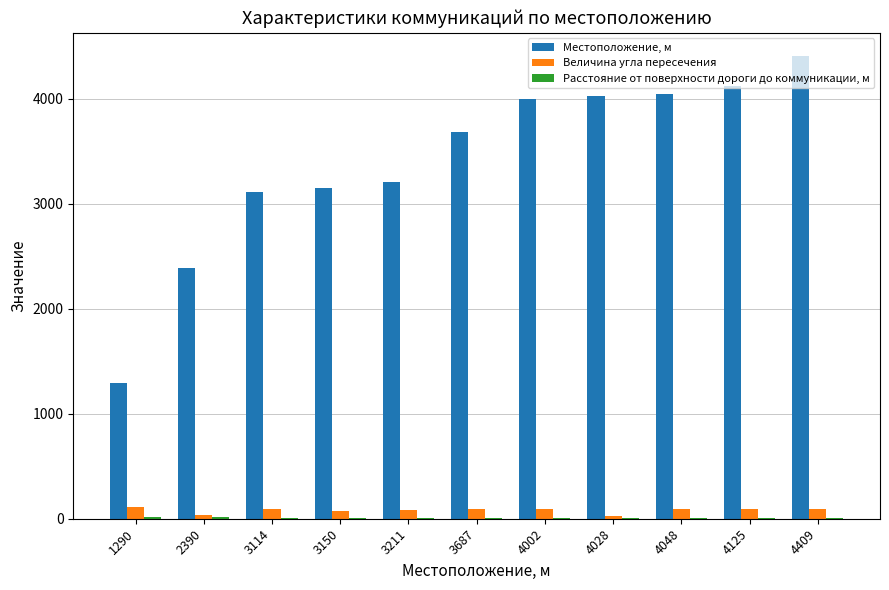

Between 1290 and 2390, which series saw the biggest shift?

Местоположение, м